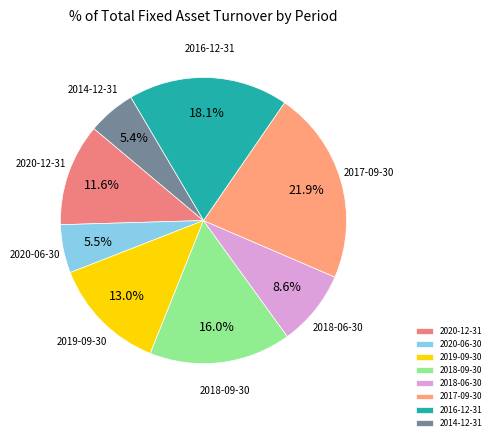

Which category has the biggest portion of the pie?

2017-09-30